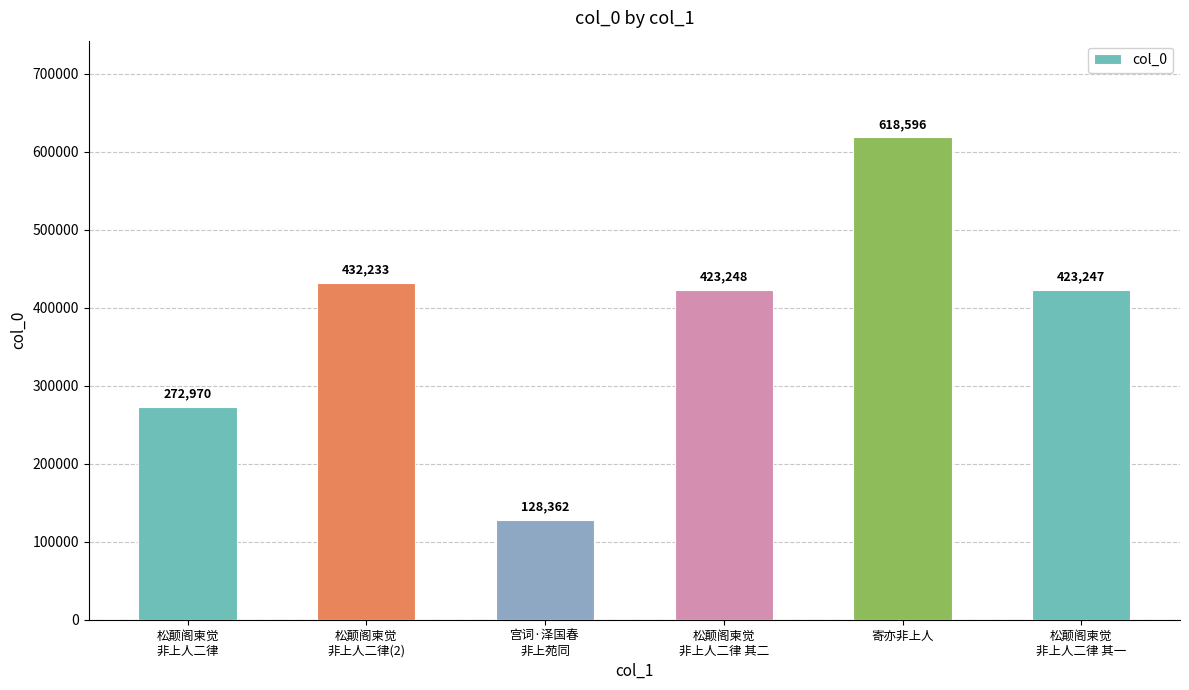

Is it true that the value at 松颠阁柬觉
非上人二律 其二 is 263291?

False